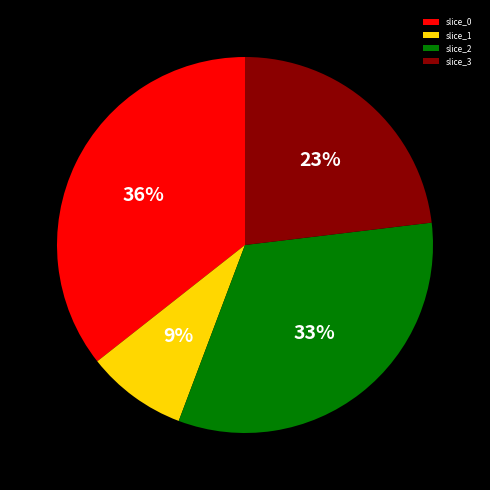

To the nearest percent, what is the difference between the largest and smallest slice percentages?

27%